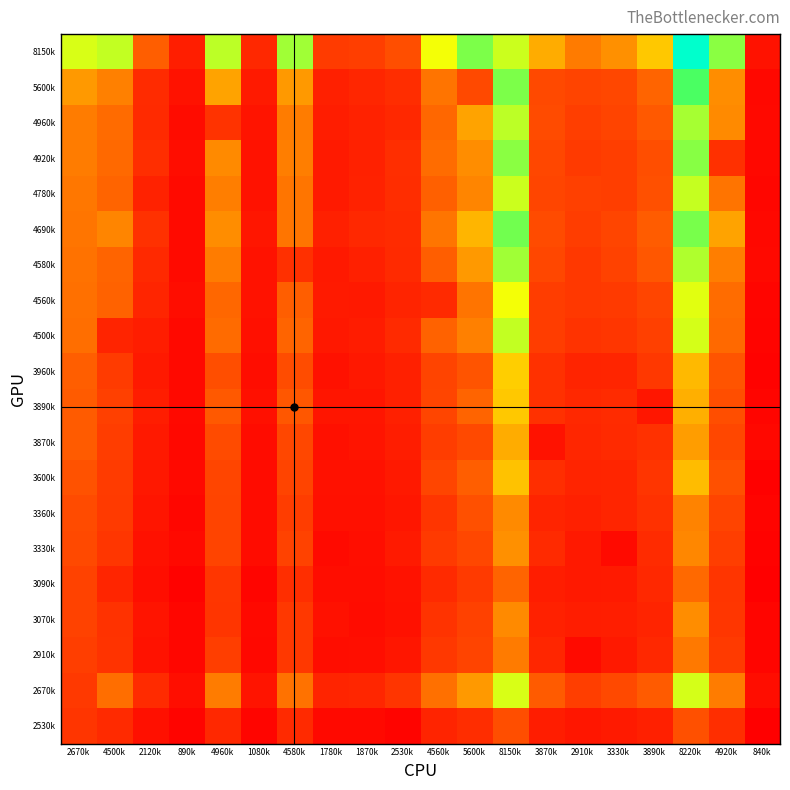

Which series has the widest spread of values?

8150k